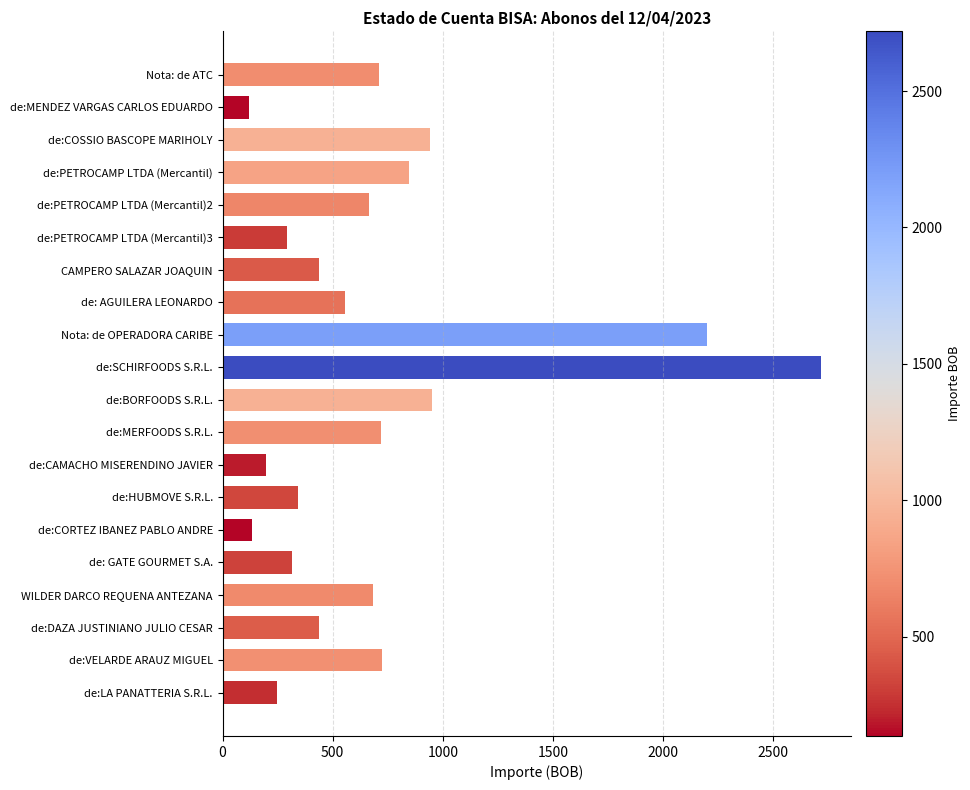

What is the label of the 12th bar from the bottom?

Nota: de OPERADORA CARIBE